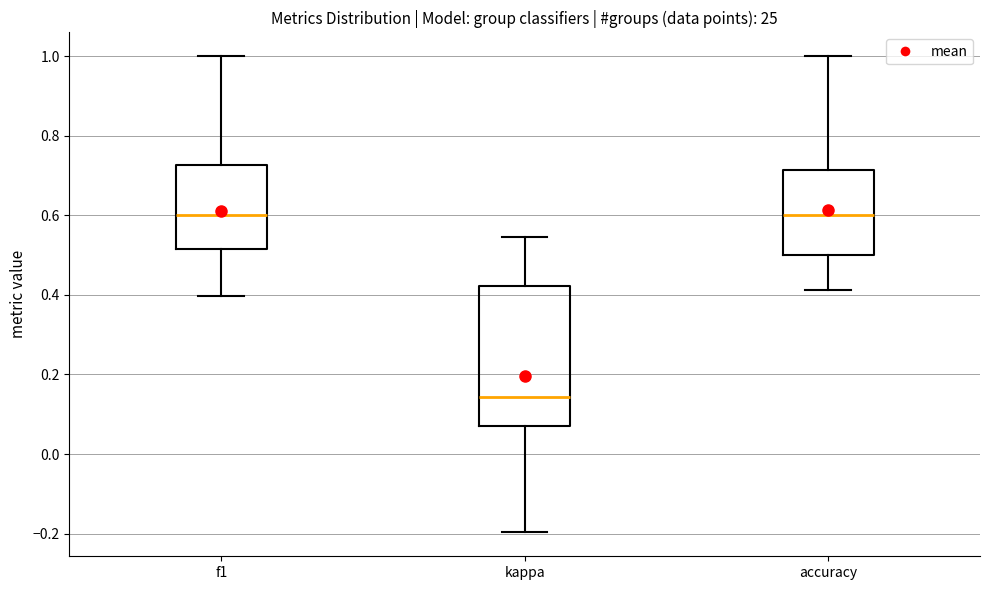

Where does the lower whisker of the box for accuracy end on the y-axis? The values are not printed on the chart, so give them approximately, as read against the axis.

0.42